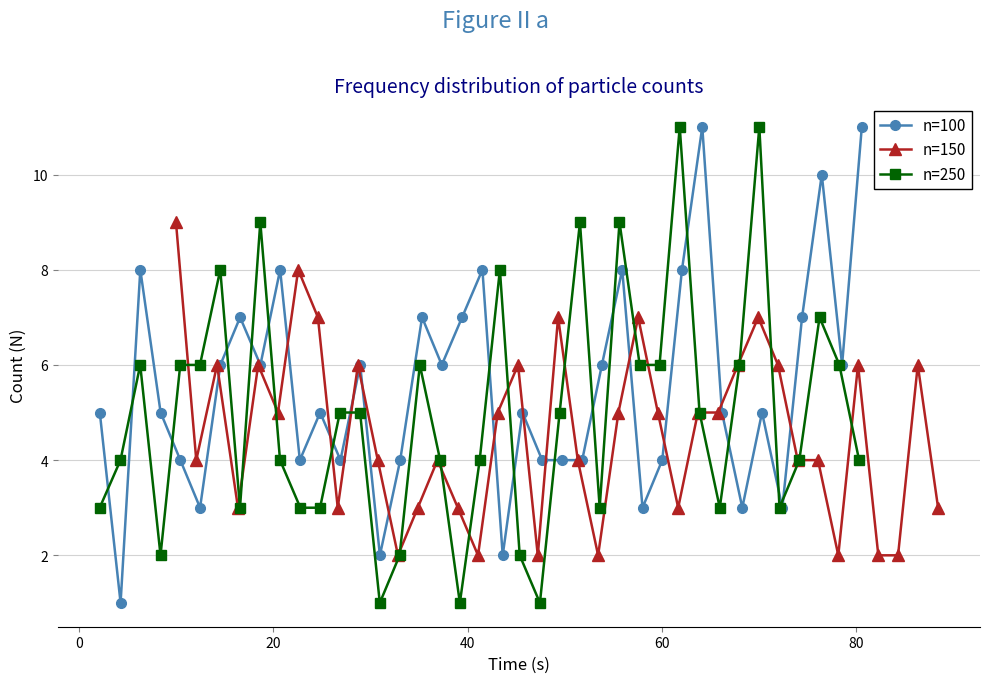

True or false: n=100 has more than 1 points higher than both neighbors.

True